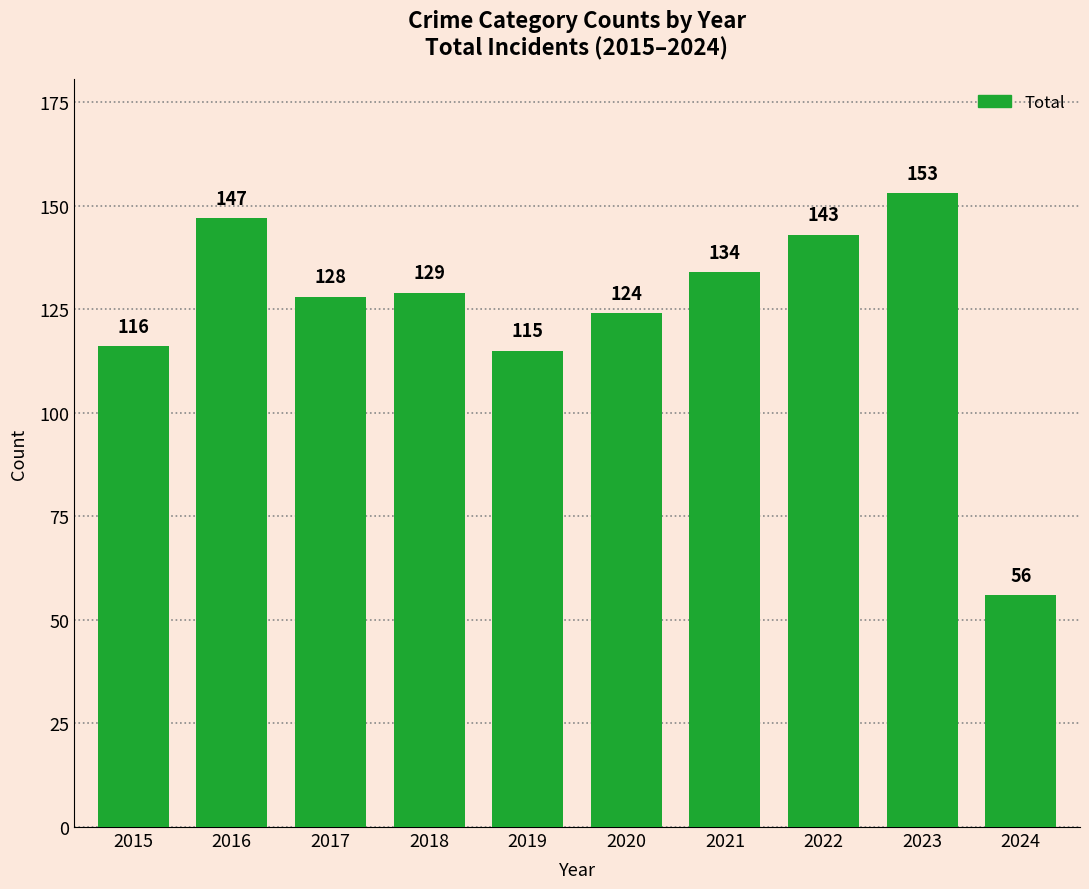

Count the number of categories in the chart.

10